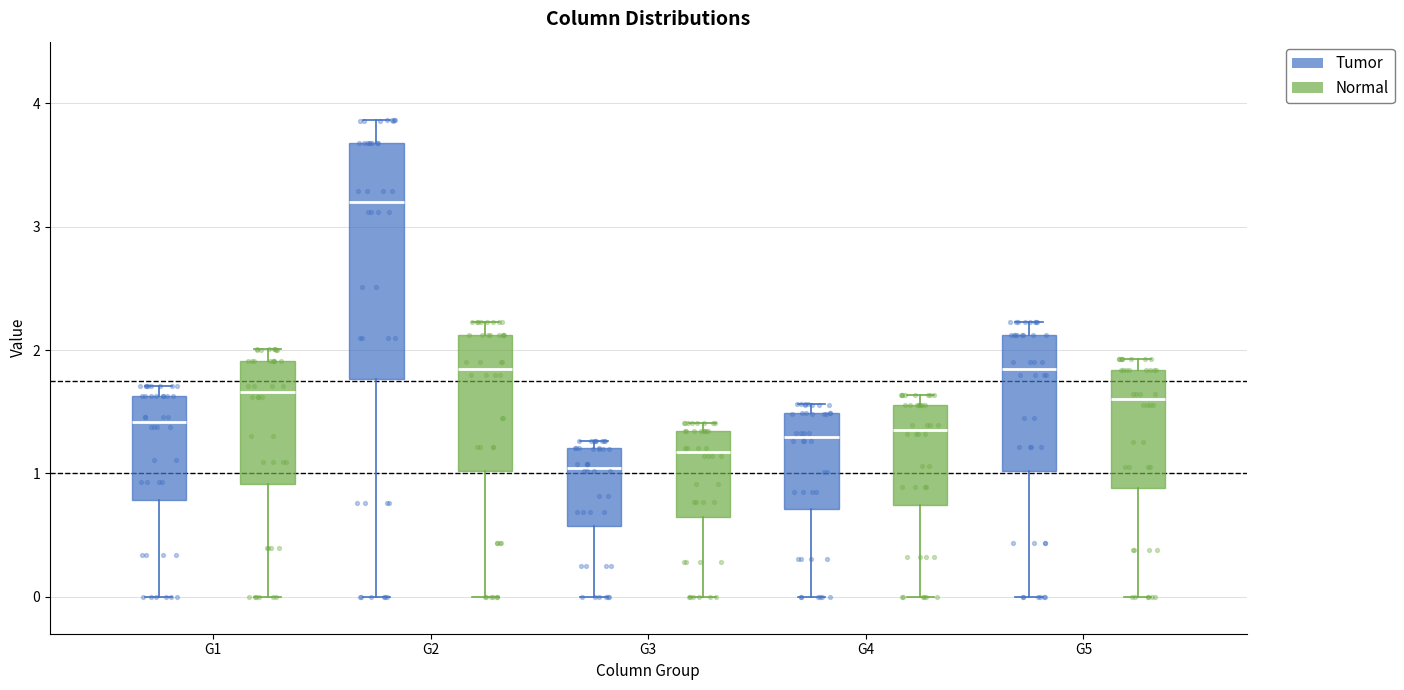

Which box has the highest median line?

G2 (Tumor)